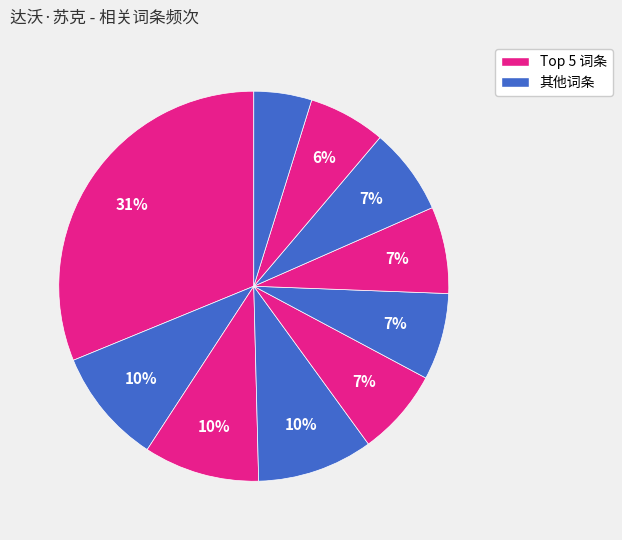

Count the number of slices in the pie.

10